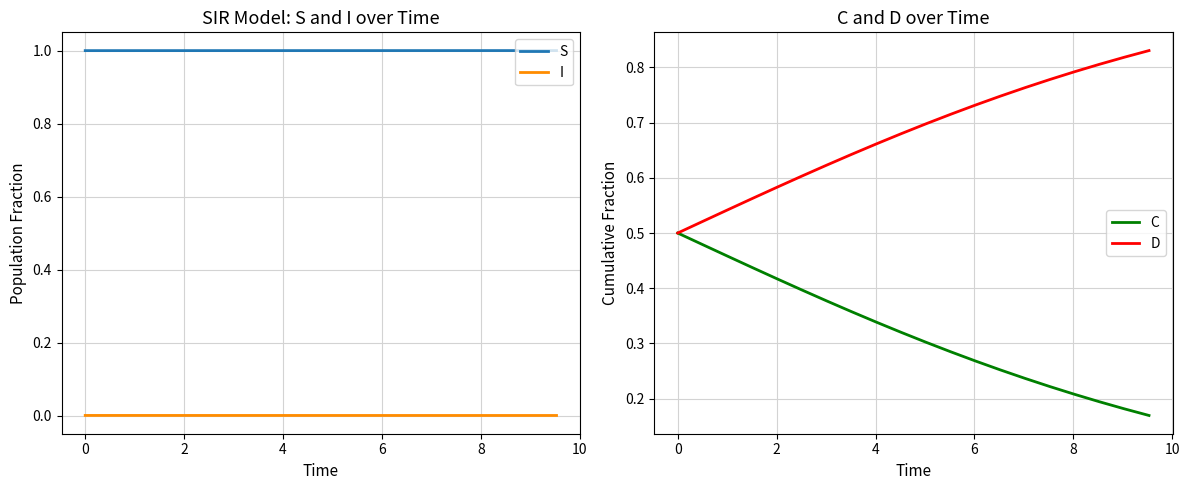

What is the minimum value for S?

1.0